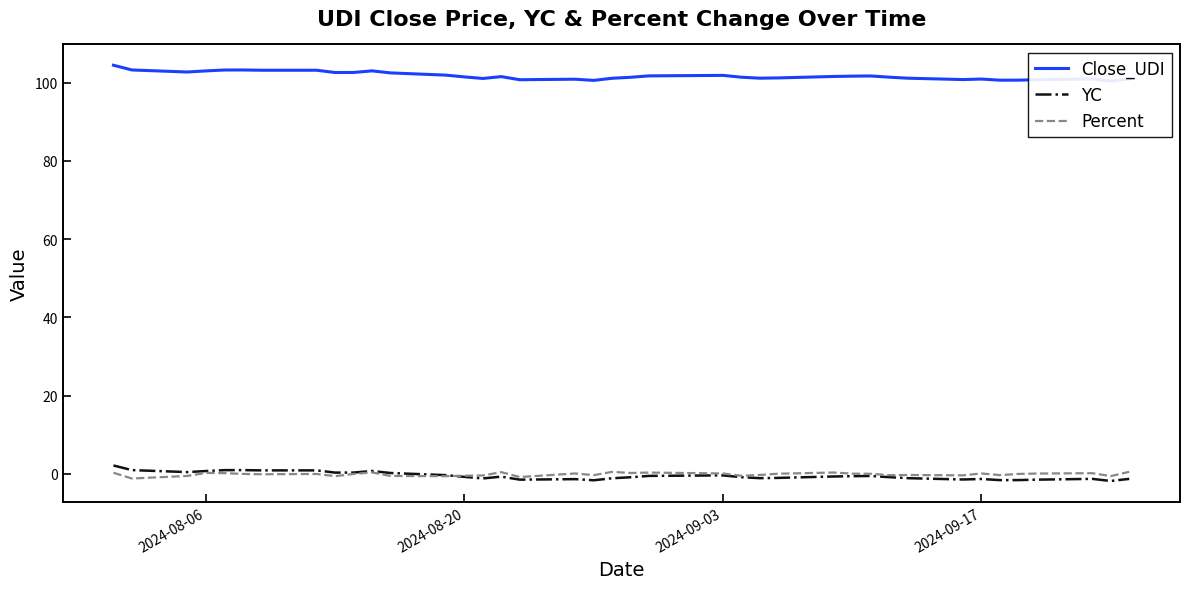

At how many categories does at least one series exceed 37?

39